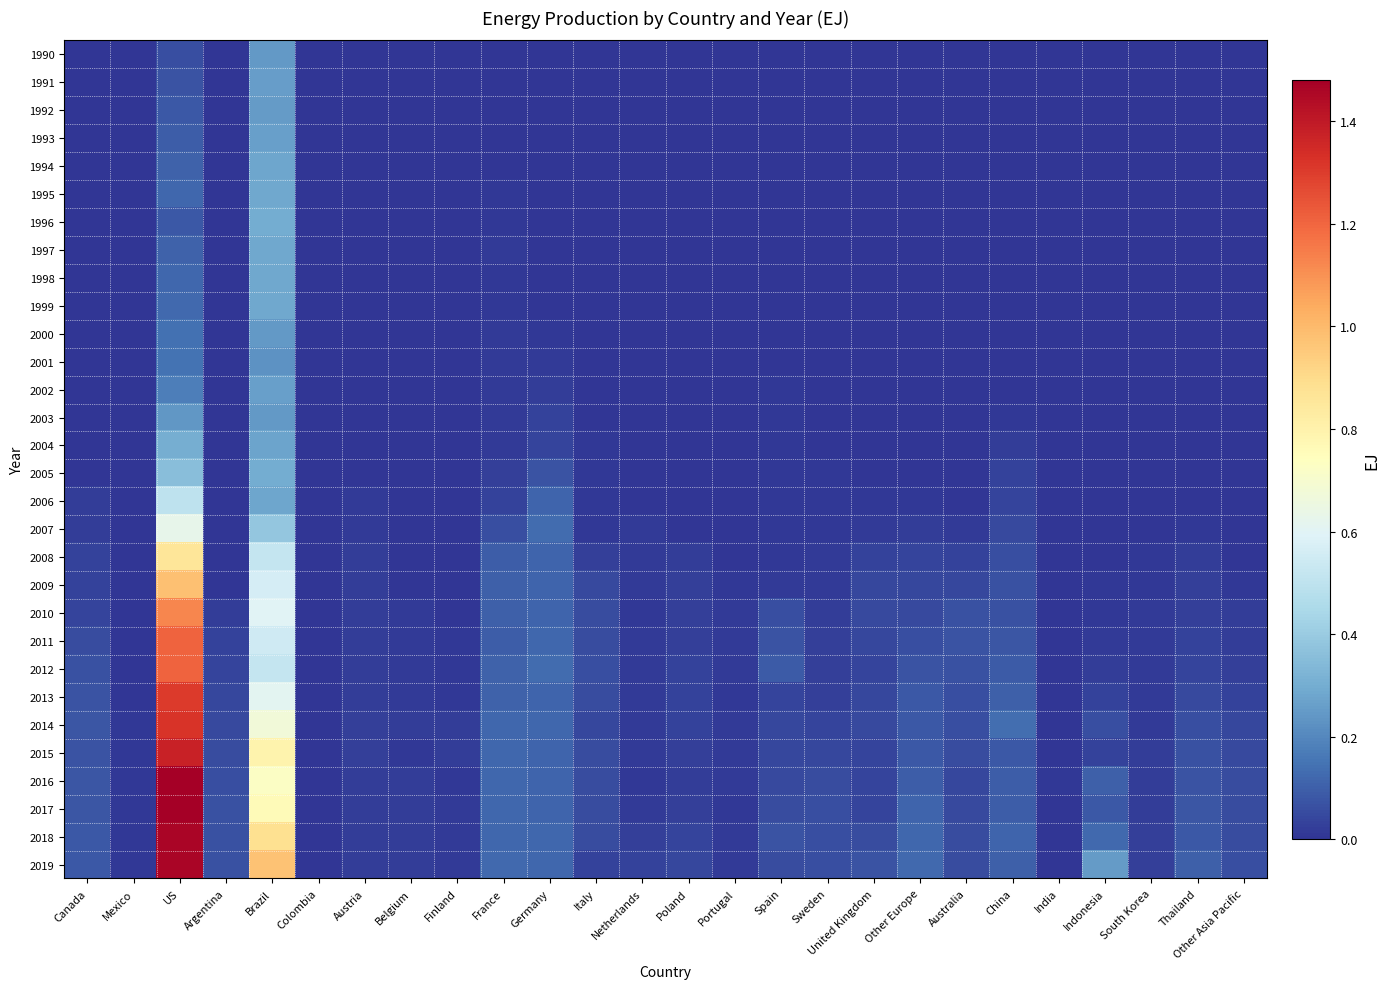

Which has a higher value, Finland or Argentina?

Finland